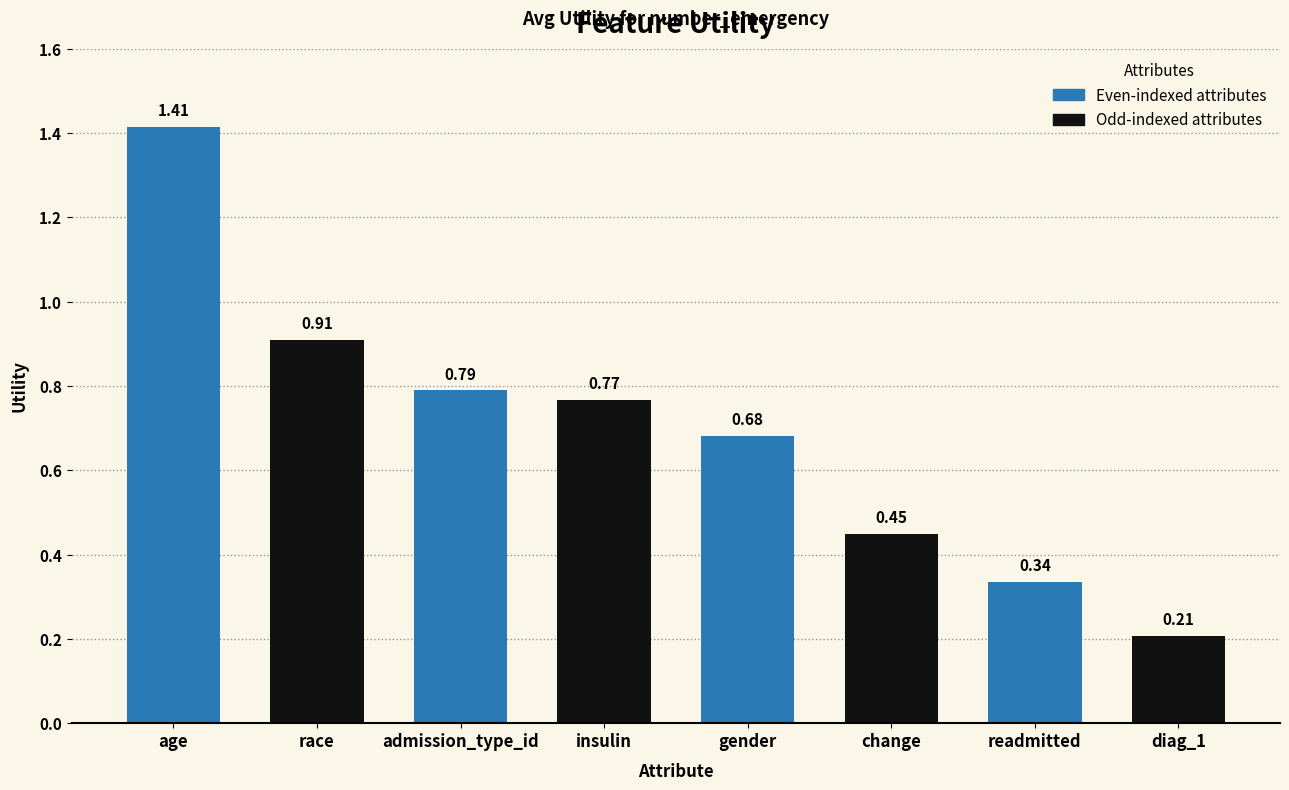

What is the difference between the maximum and second lowest values?

1.1